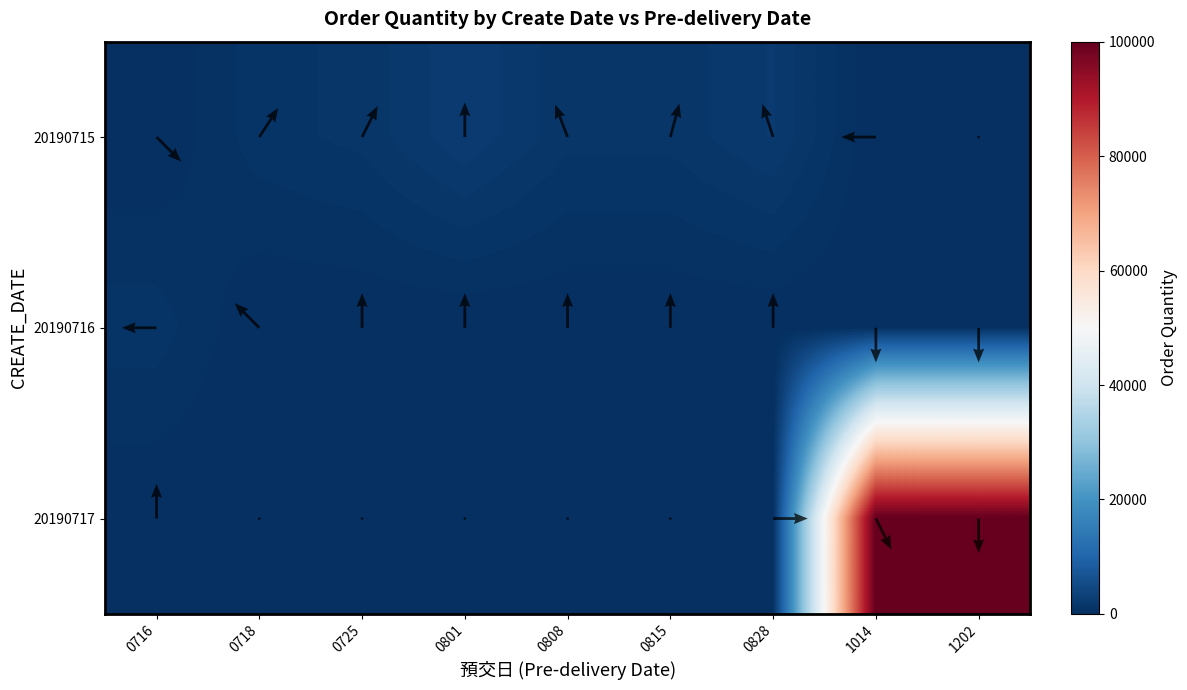

Is it true that 20190715 equals 1300 at 0808?

True